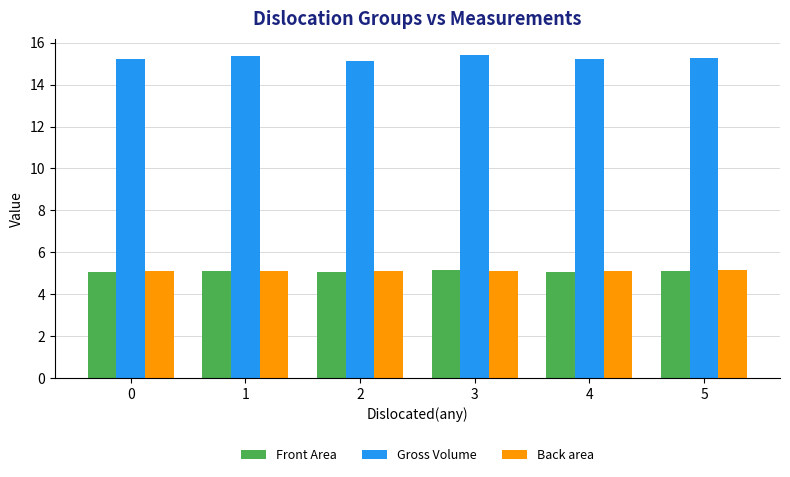

True or false: Back area has a value of 5.1 at 2.

True